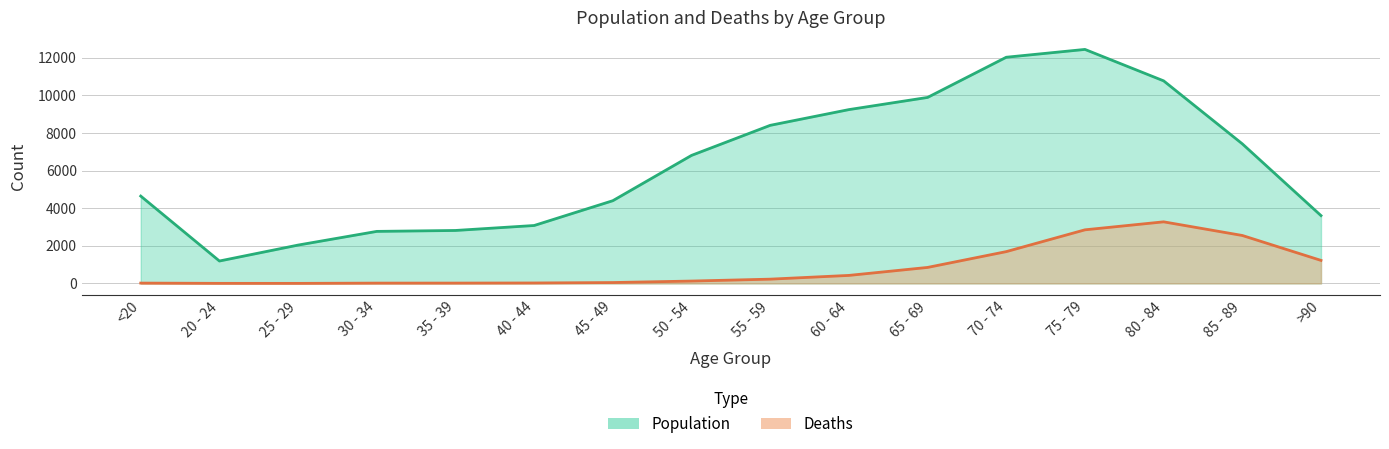

What is the approximate value of Deaths at 30 - 34?

17